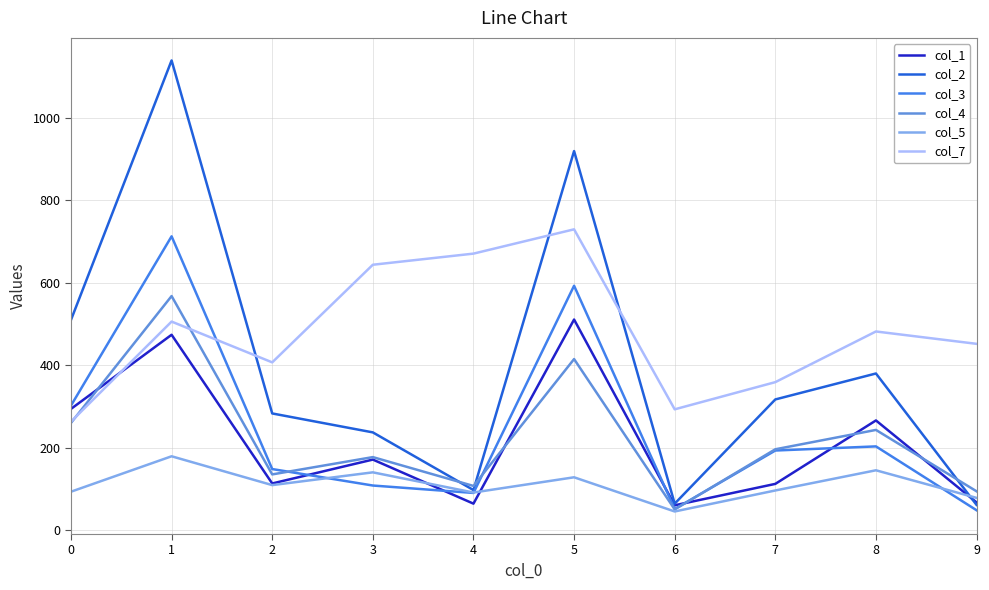

Between 0 and 8, which series saw the biggest shift?

col_7